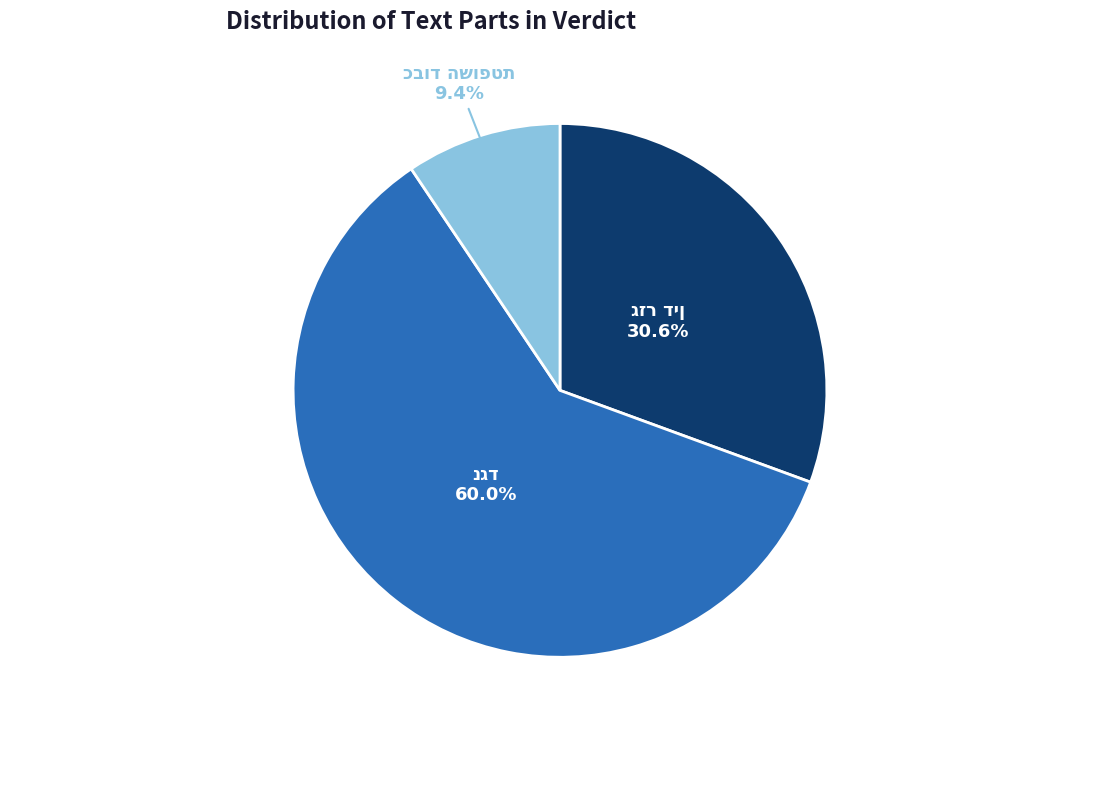

Is there any slice that represents more than half of the pie?

Yes